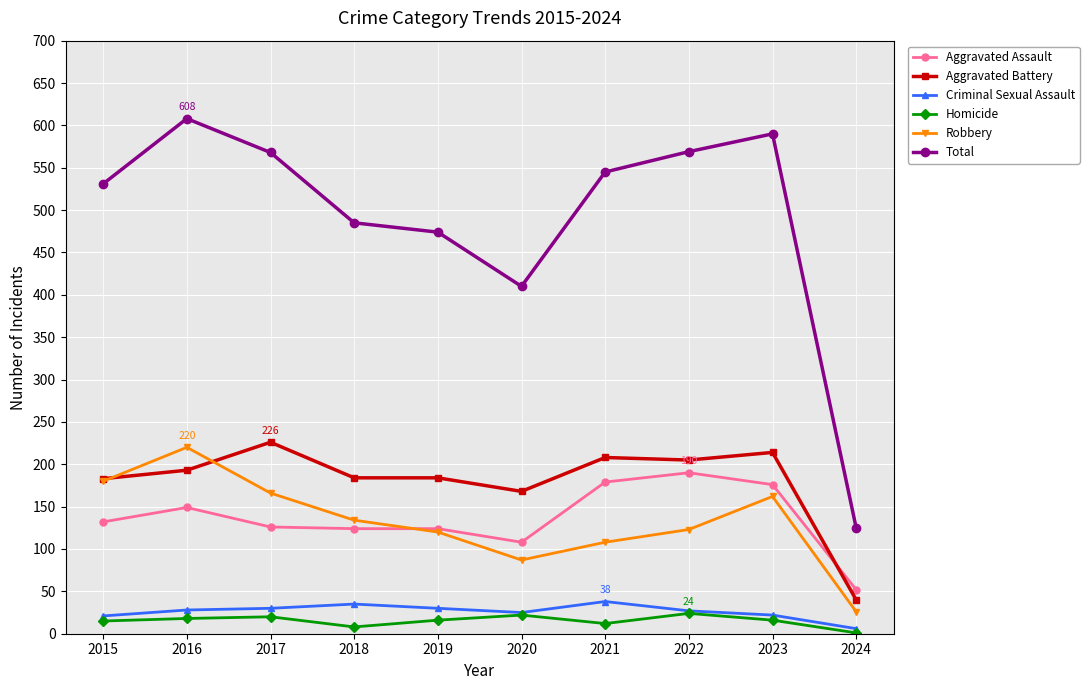

True or false: Criminal Sexual Assault and Robbery intersect in this chart.

False